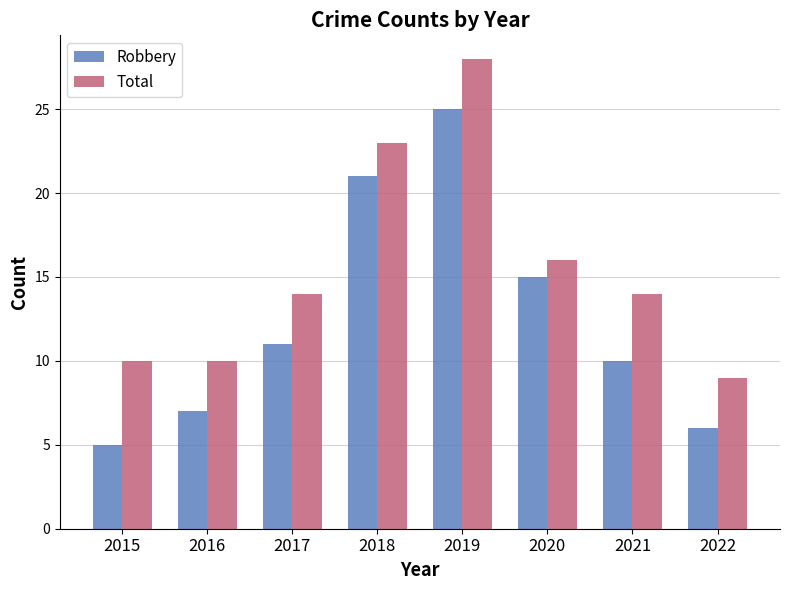

Reading left to right, list all the values displayed in this chart.

Robbery: 2015=5	2016=7	2017=11	2018=21	2019=25	2020=15	2021=10	2022=6
Total: 2015=10	2016=10	2017=14	2018=23	2019=28	2020=16	2021=14	2022=9